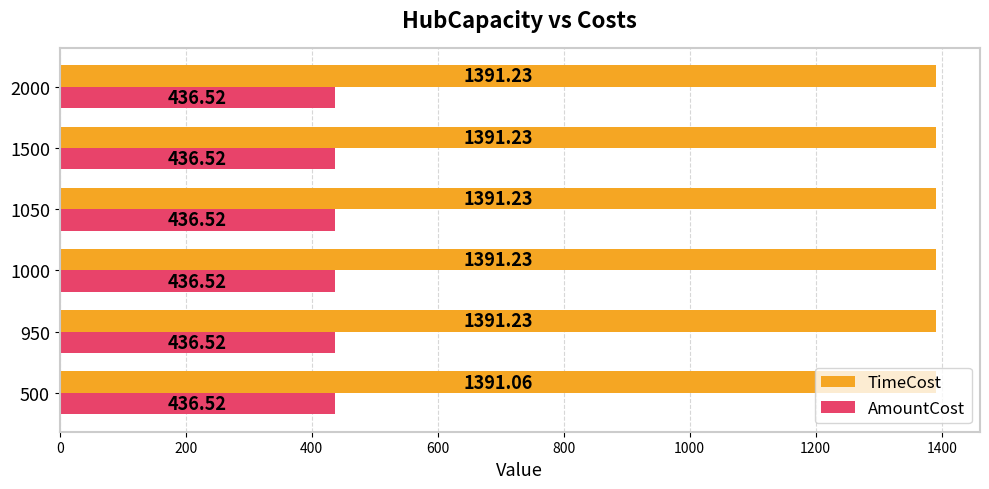

What is the sum of the TimeCost values at 2000 and 1050?

2782.5